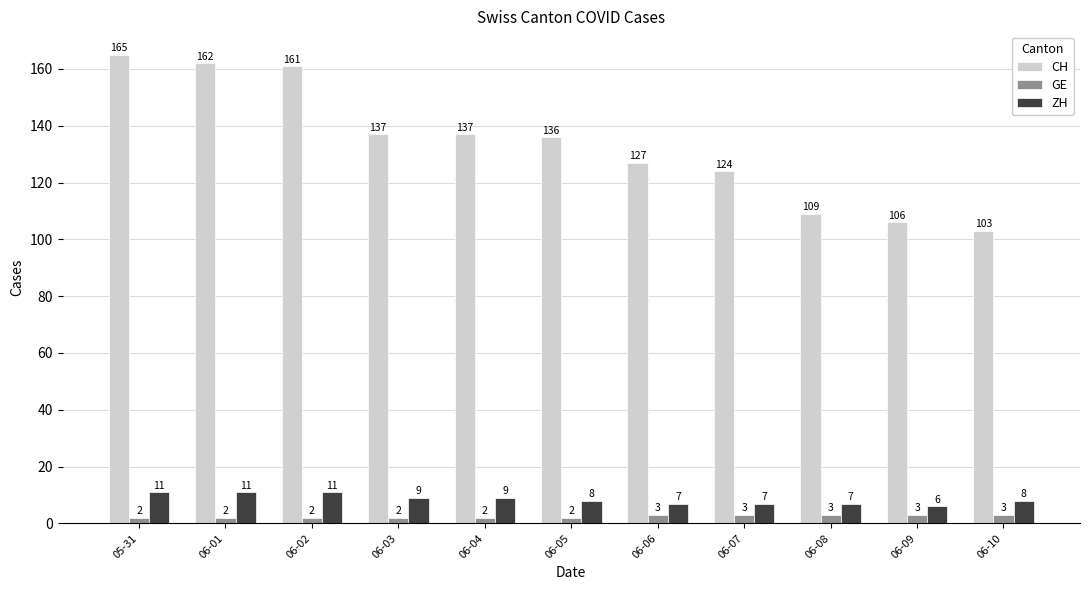

The CH series shows 109 at 06-08. True or false?

True